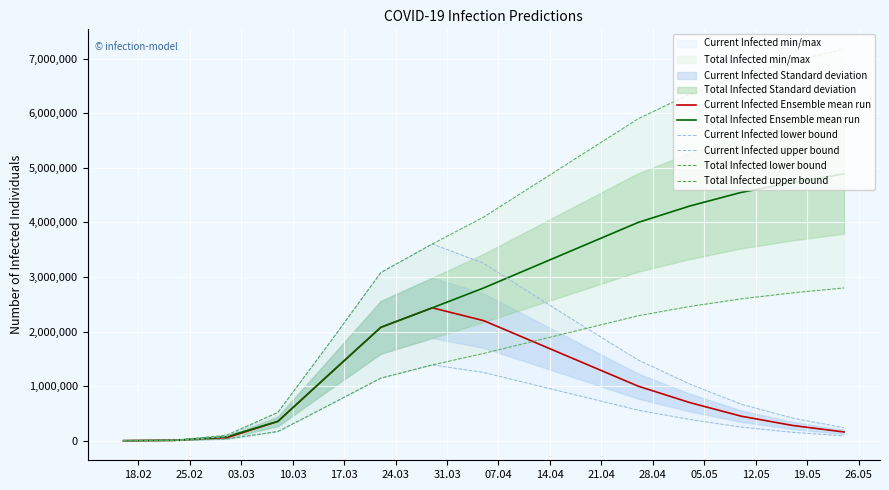

What is the maximum value for Total Infected Ensemble mean run?

4890000